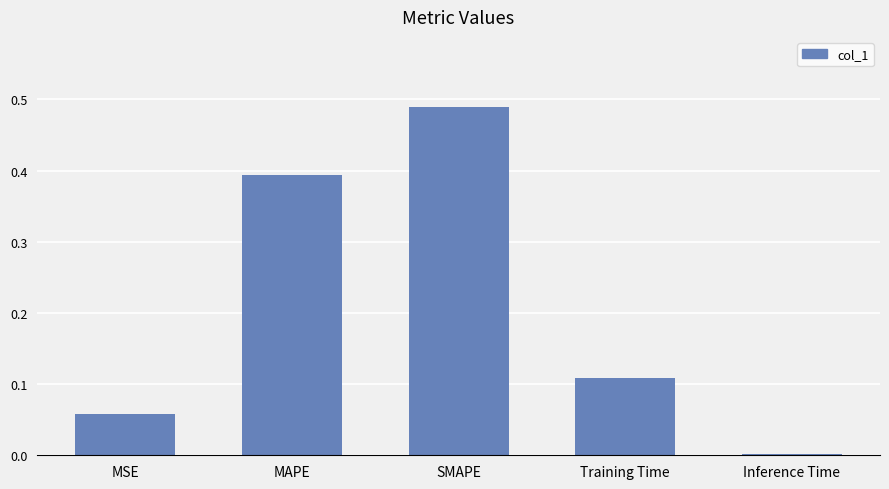

The chart shows a value of 0.2 at Training Time. True or false?

False